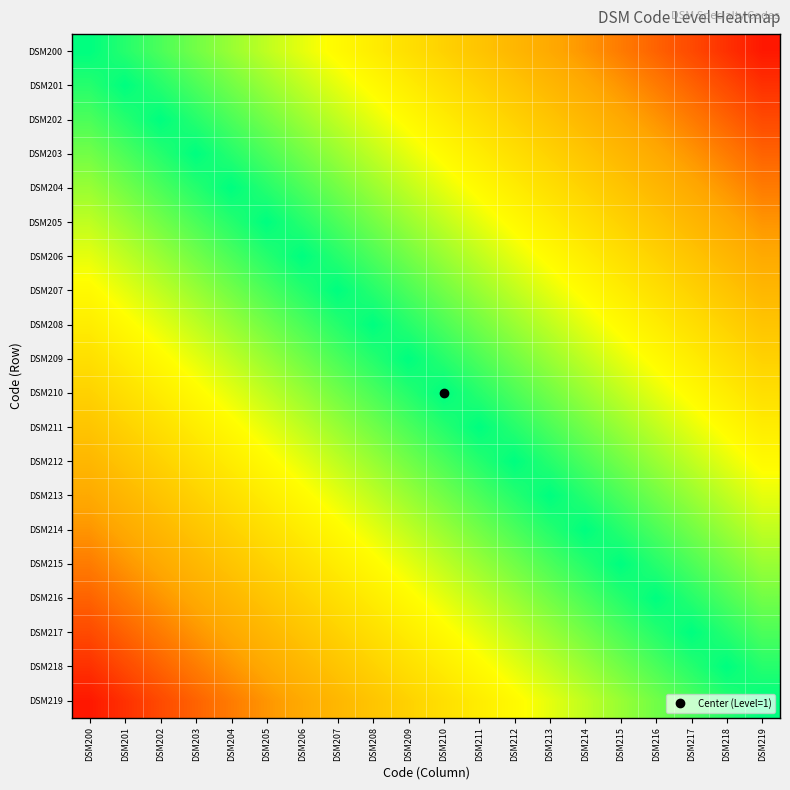

Which has a higher value, DSM210 or DSM204?

DSM204